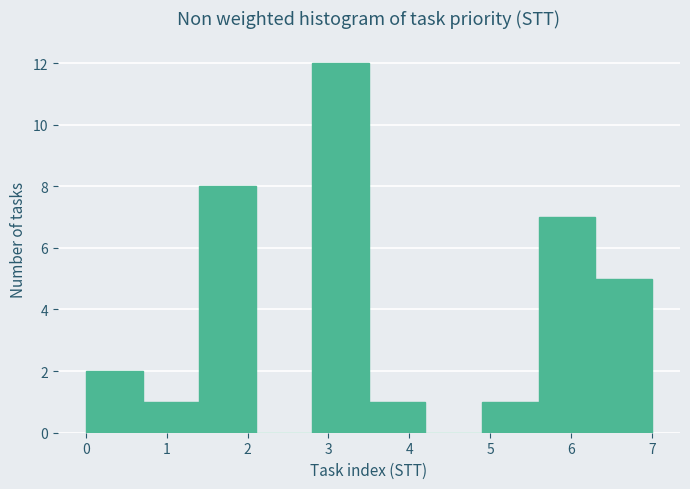

Over which range of the x-axis is the bar tallest?

2.8 to 3.5